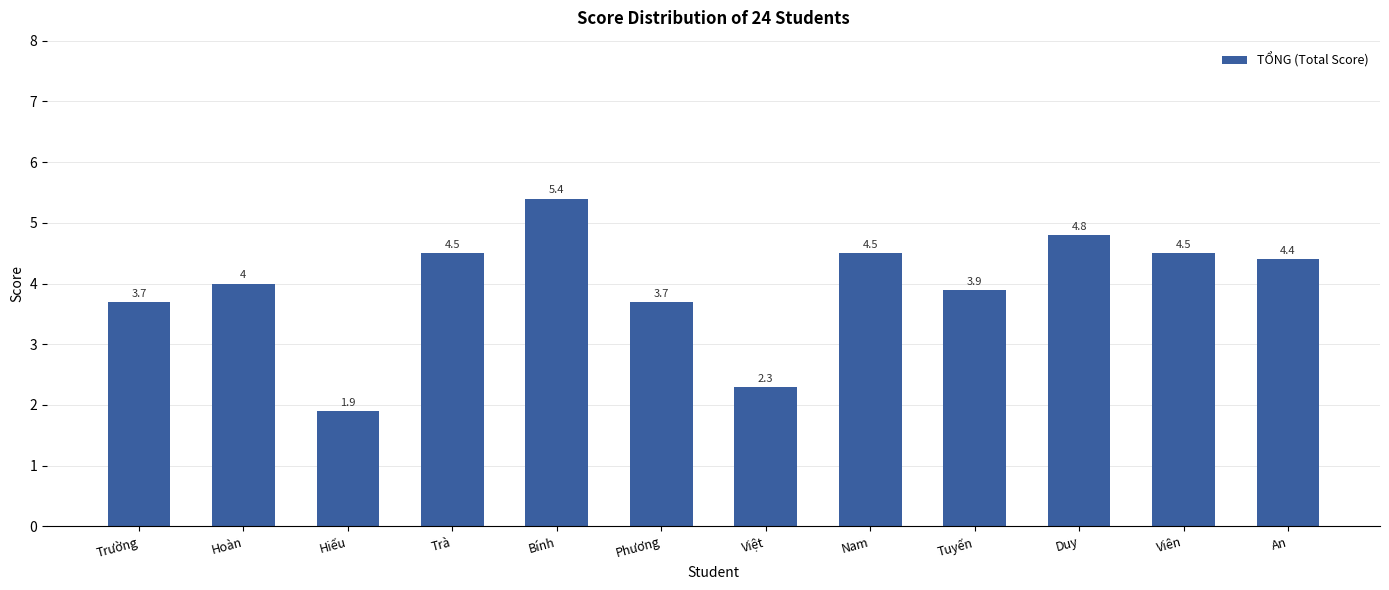

What is the minimum value shown in the chart?

1.9